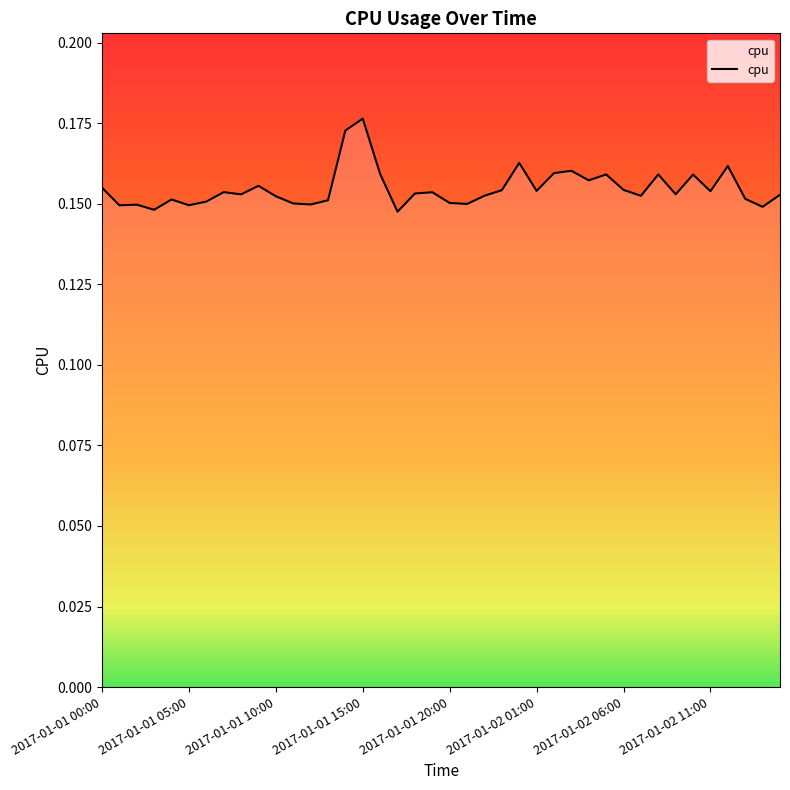

How many lines are shown in the chart?

1